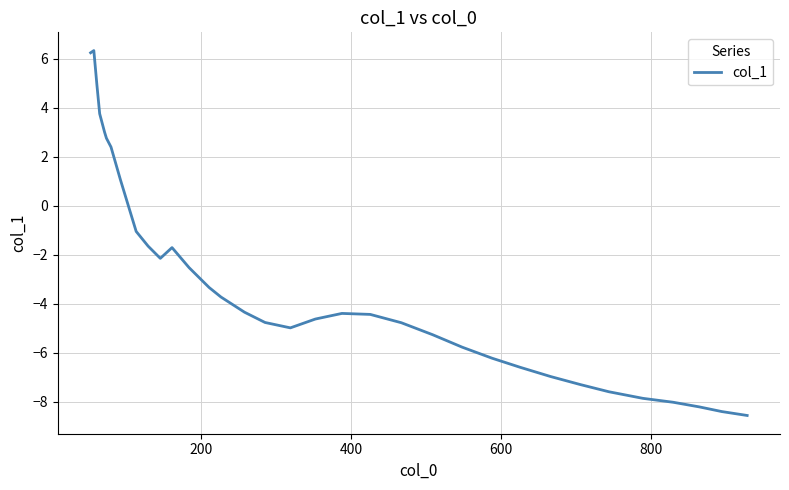

What is the minimum value shown in the chart?

-8.6